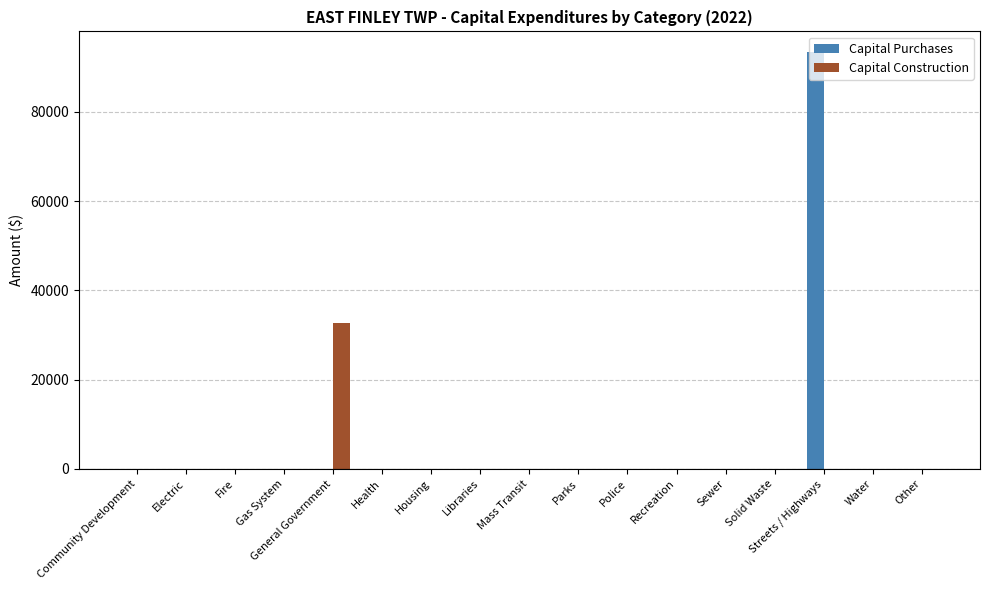

Reading right to left, extract all data points from this chart.

Capital Purchases: 0	0	93330	0	0	0	0	0	0	0	0	0	0	0	0	0	0
Capital Construction: 0	0	0	0	0	0	0	0	0	0	0	0	32610	0	0	0	0